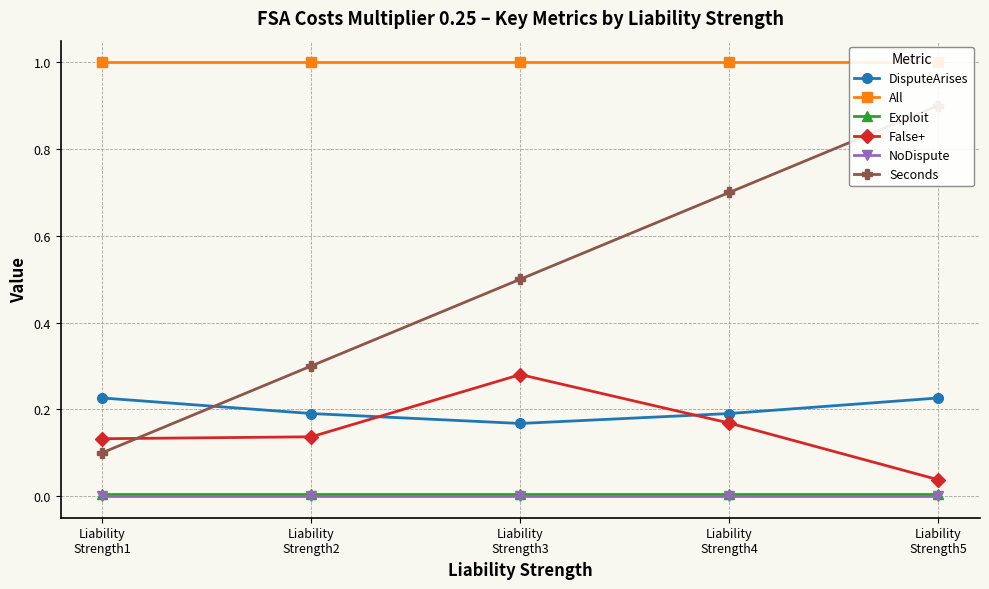

At which label is False+ closest to 0?

Liability
Strength5